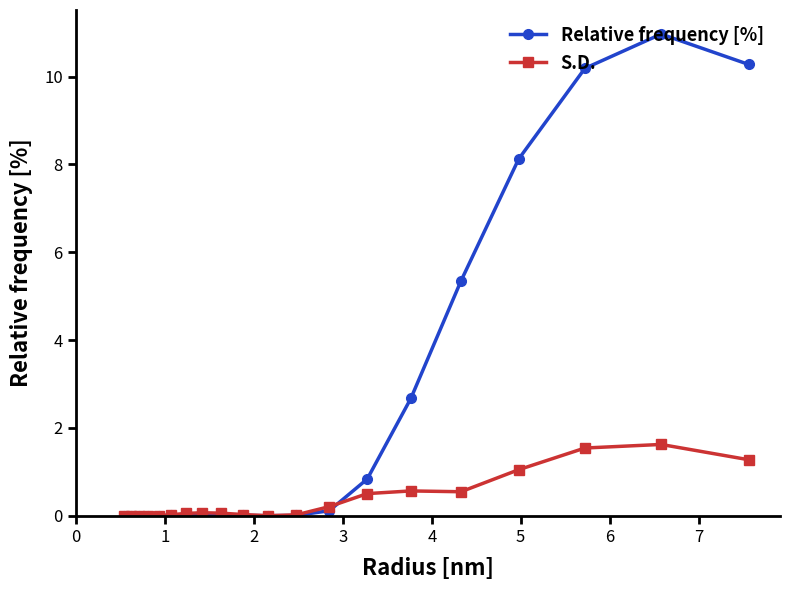

True or false: S.D. has more than 0 points higher than both neighbors.

True